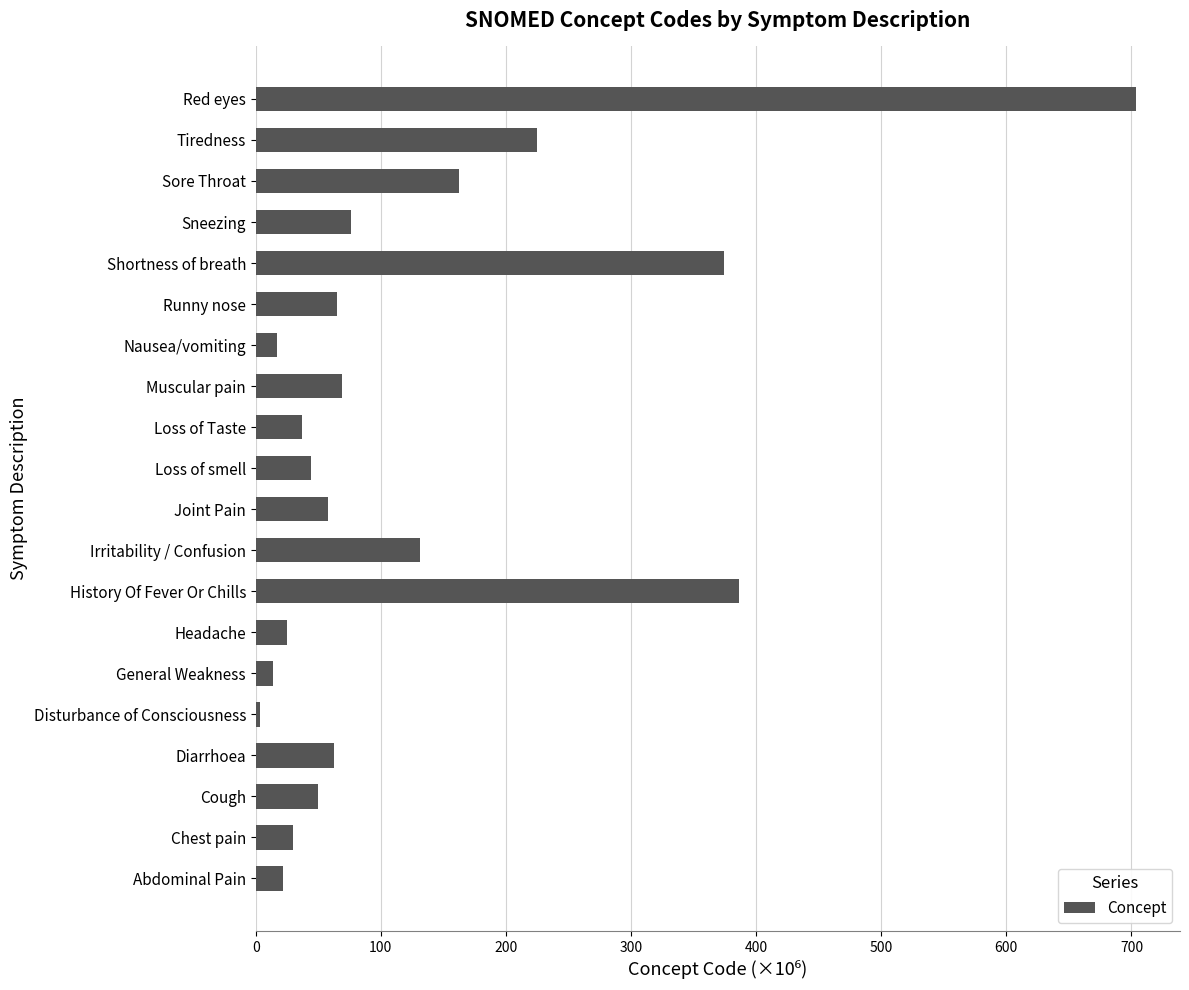

What is the ratio of the value at Shortness of breath to the value at Diarrhoea?

6.0